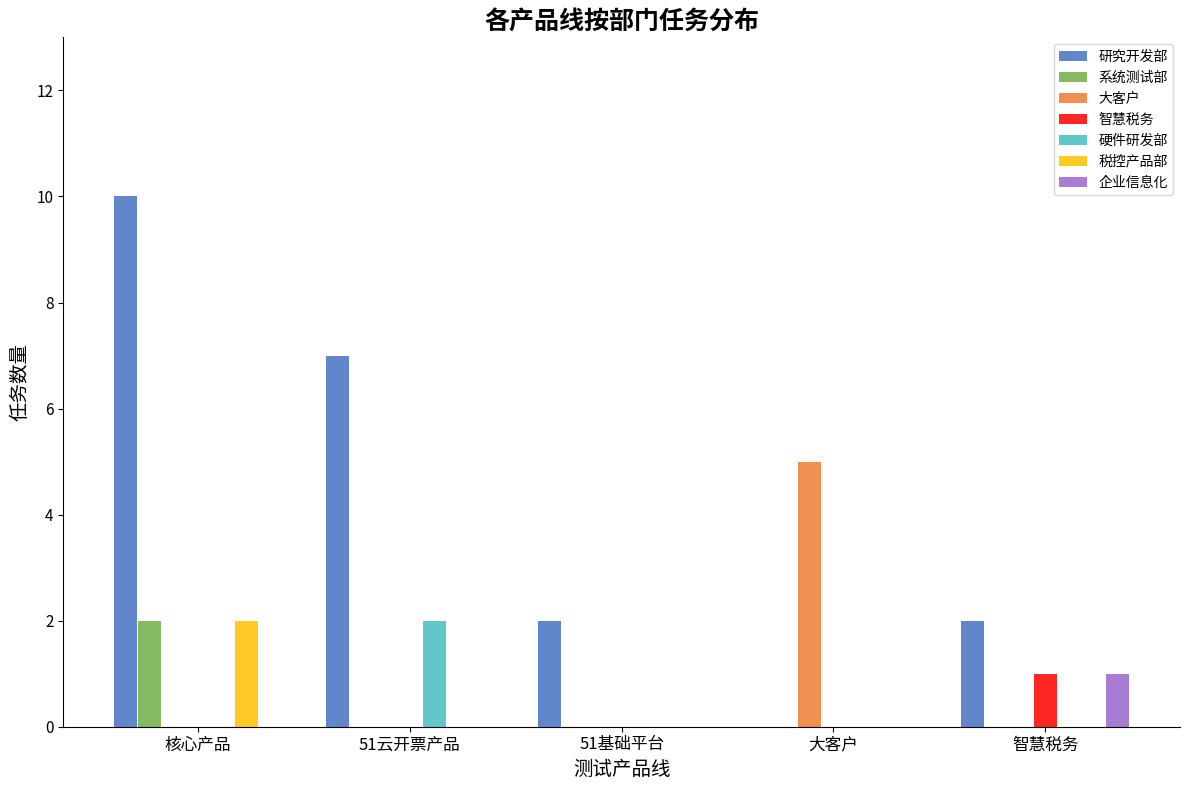

Which series has the largest total across all categories?

研究开发部